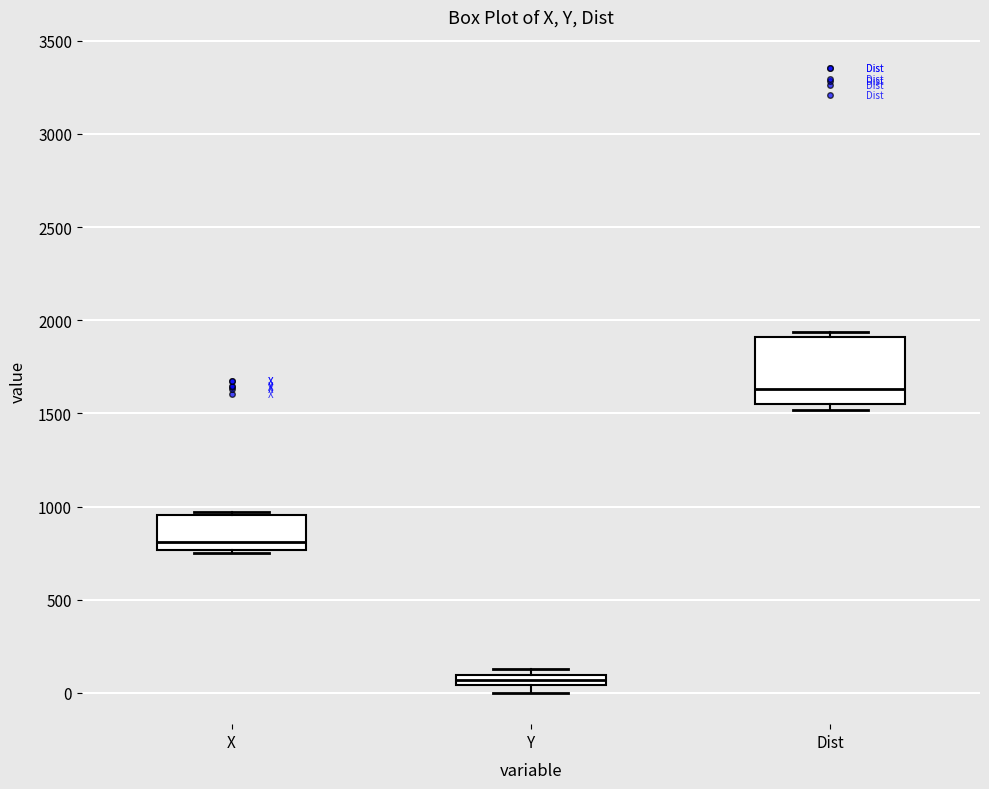

Which box's median line is the highest?

Dist